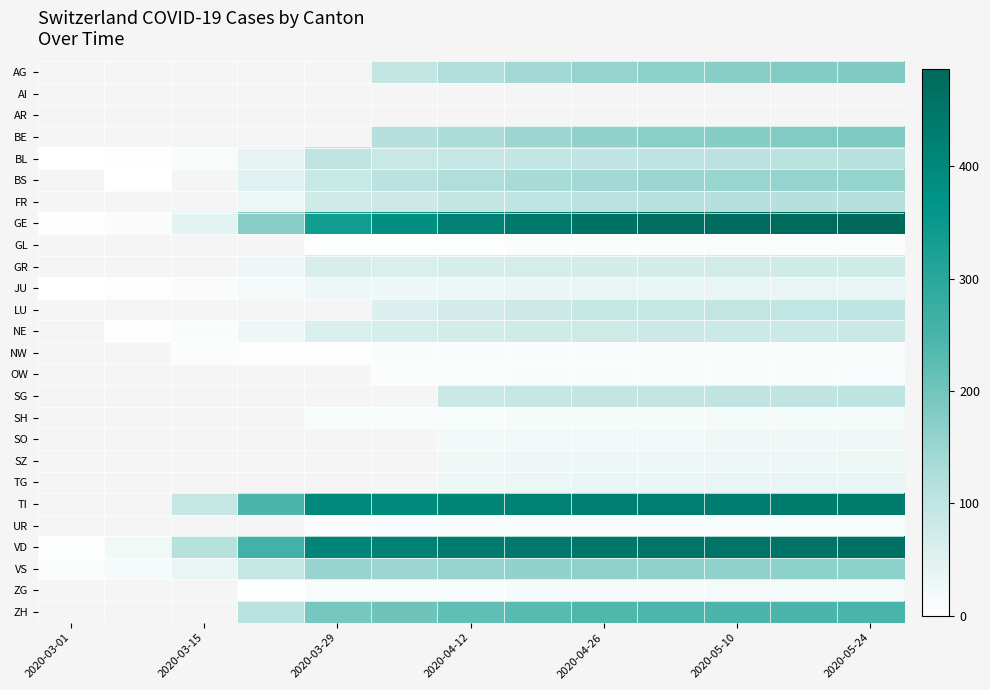

At which label does TG reach its minimum?

2020-03-01